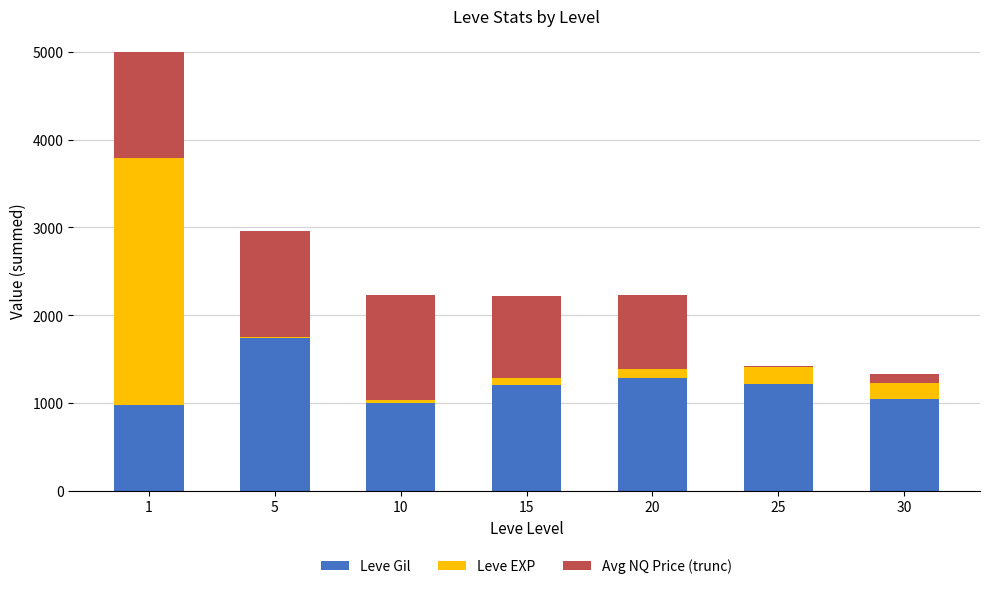

What is the highest value of the Leve Gil series?

1741